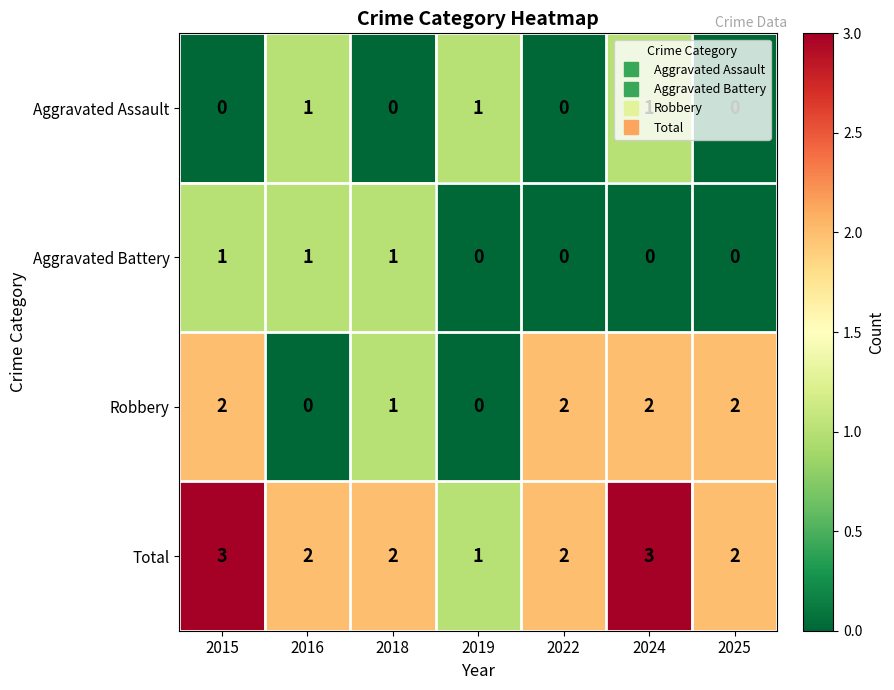

The Robbery series shows 1 at 2018. True or false?

True